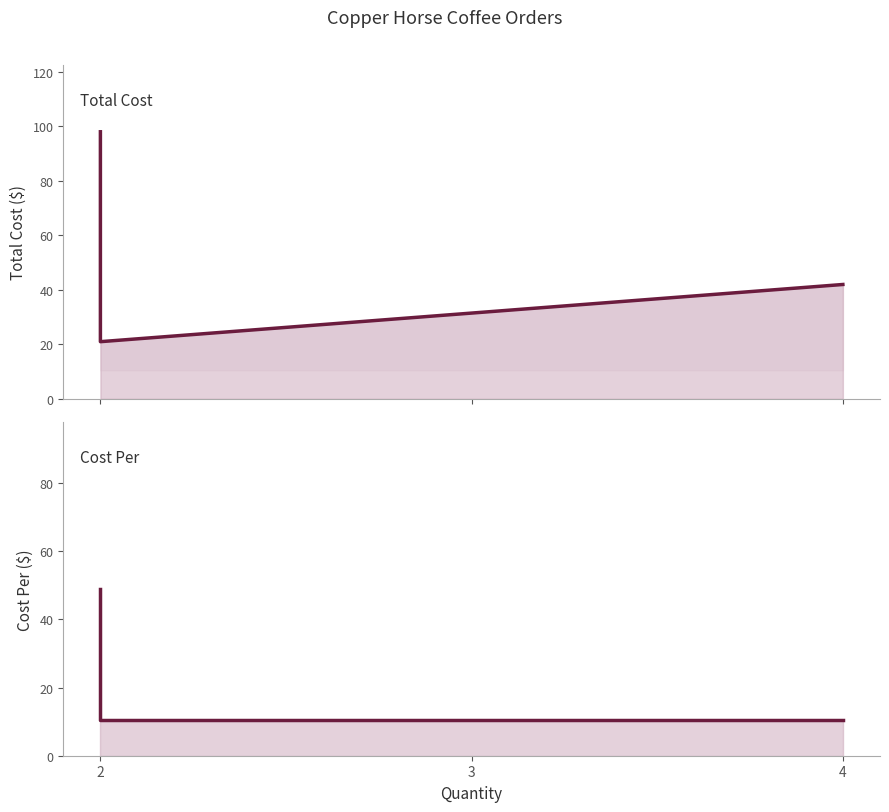

True or false: Total Cost and Cost Per cross at least once.

False